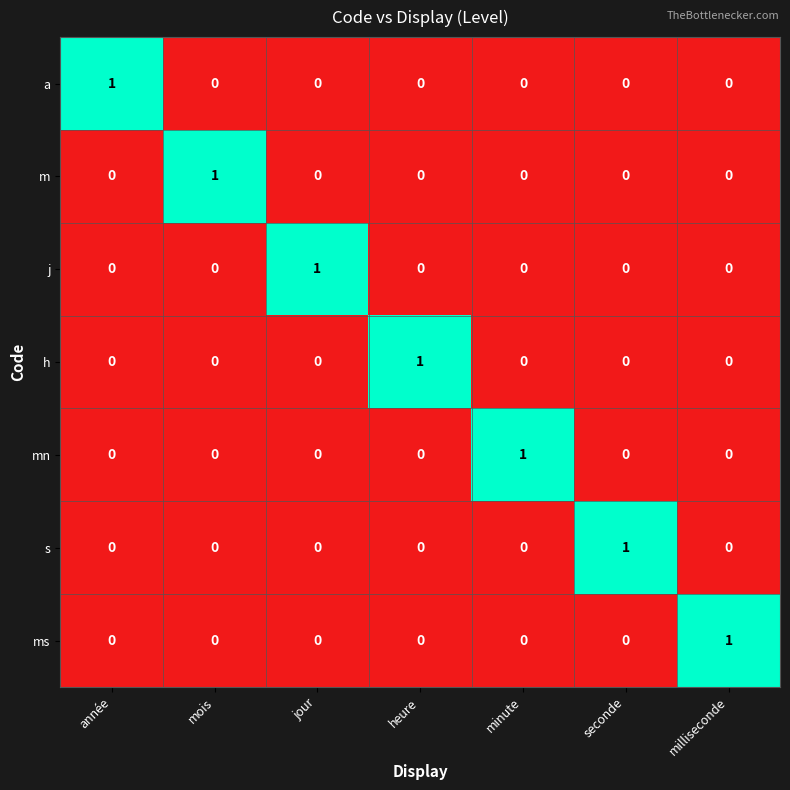

The h series shows 1 at minute. True or false?

False